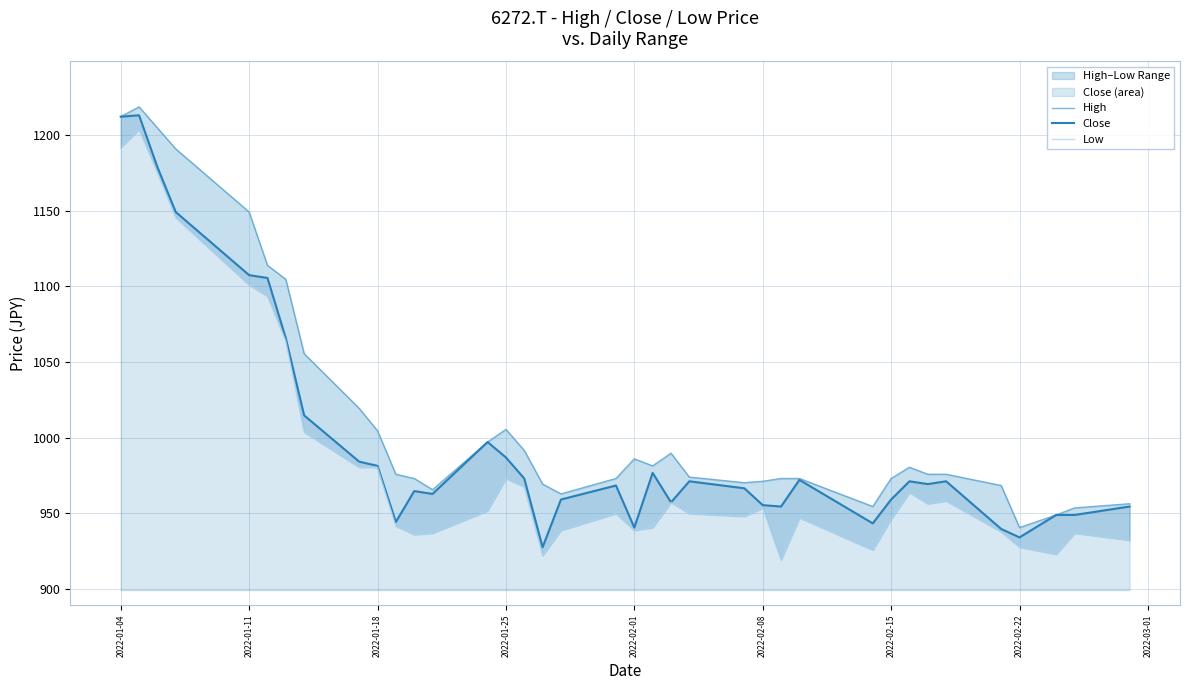

What is the value of the High point at the 30th from the left?

980.5